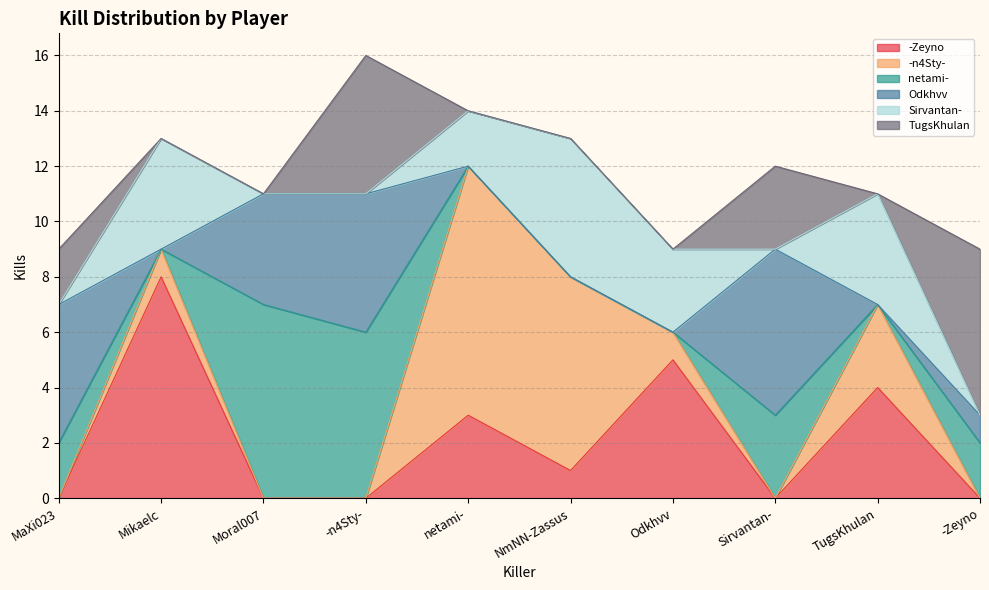

Which series ends up on top after the final intersection of -Zeyno and Odkhvv?

Odkhvv